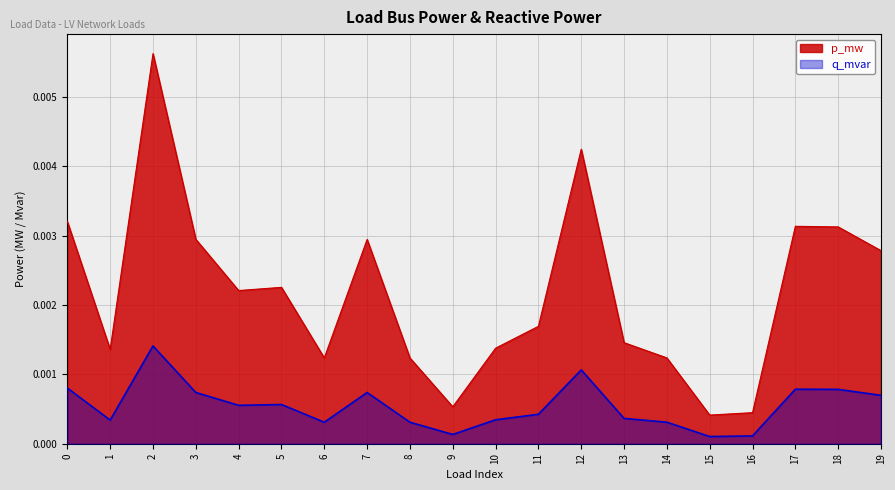

Which series changed the most between 14 and 15?

p_mw